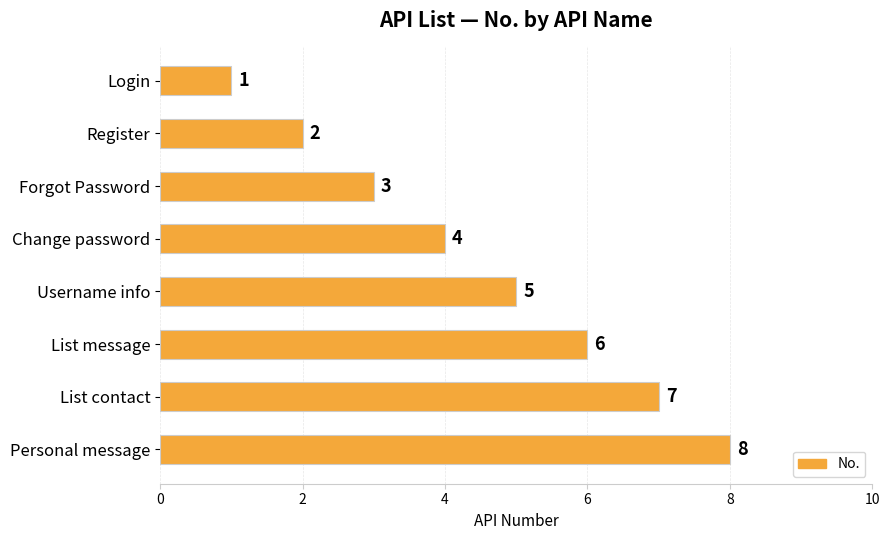

What is the difference between the second highest and minimum values?

6